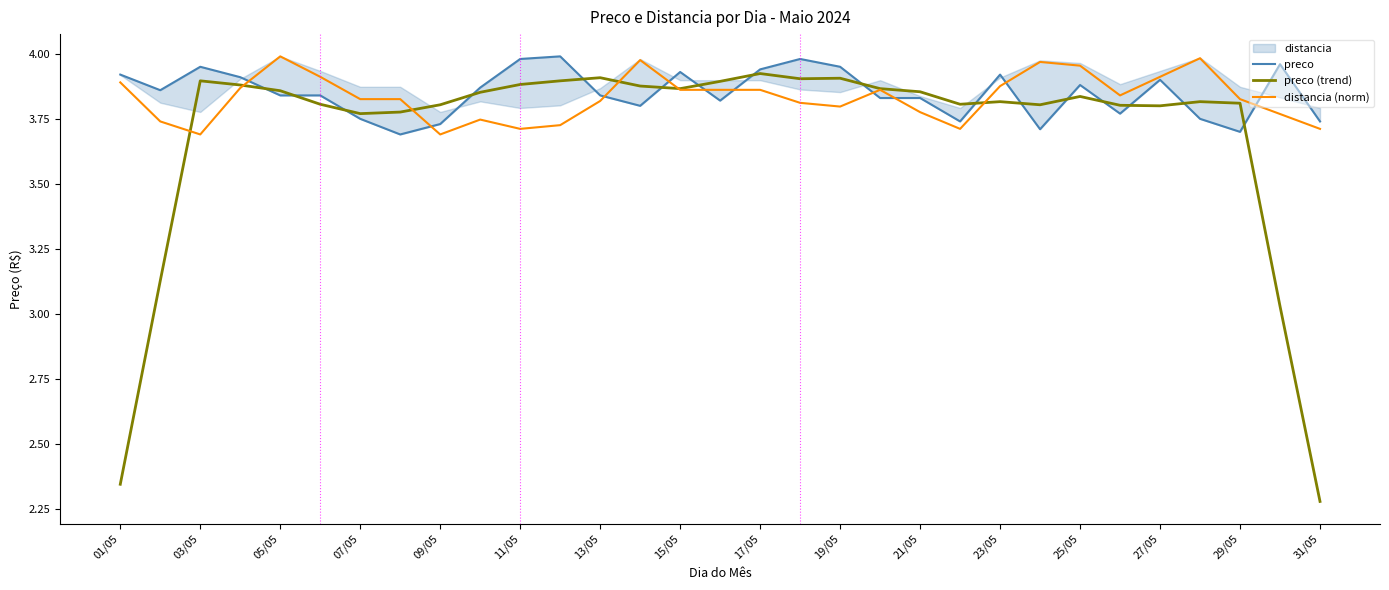

At which category is the sum across all series the highest?

17/05